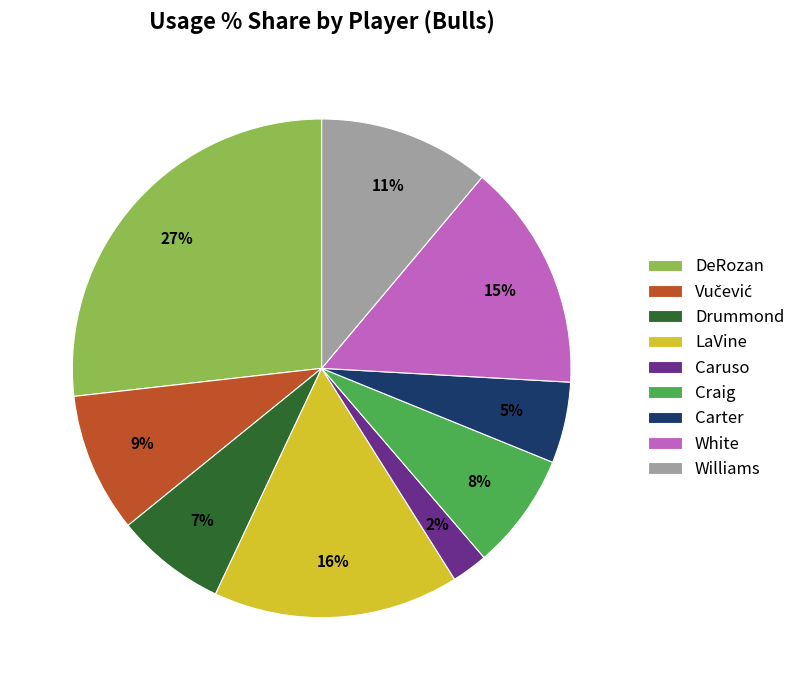

Count the number of slices in the pie.

9